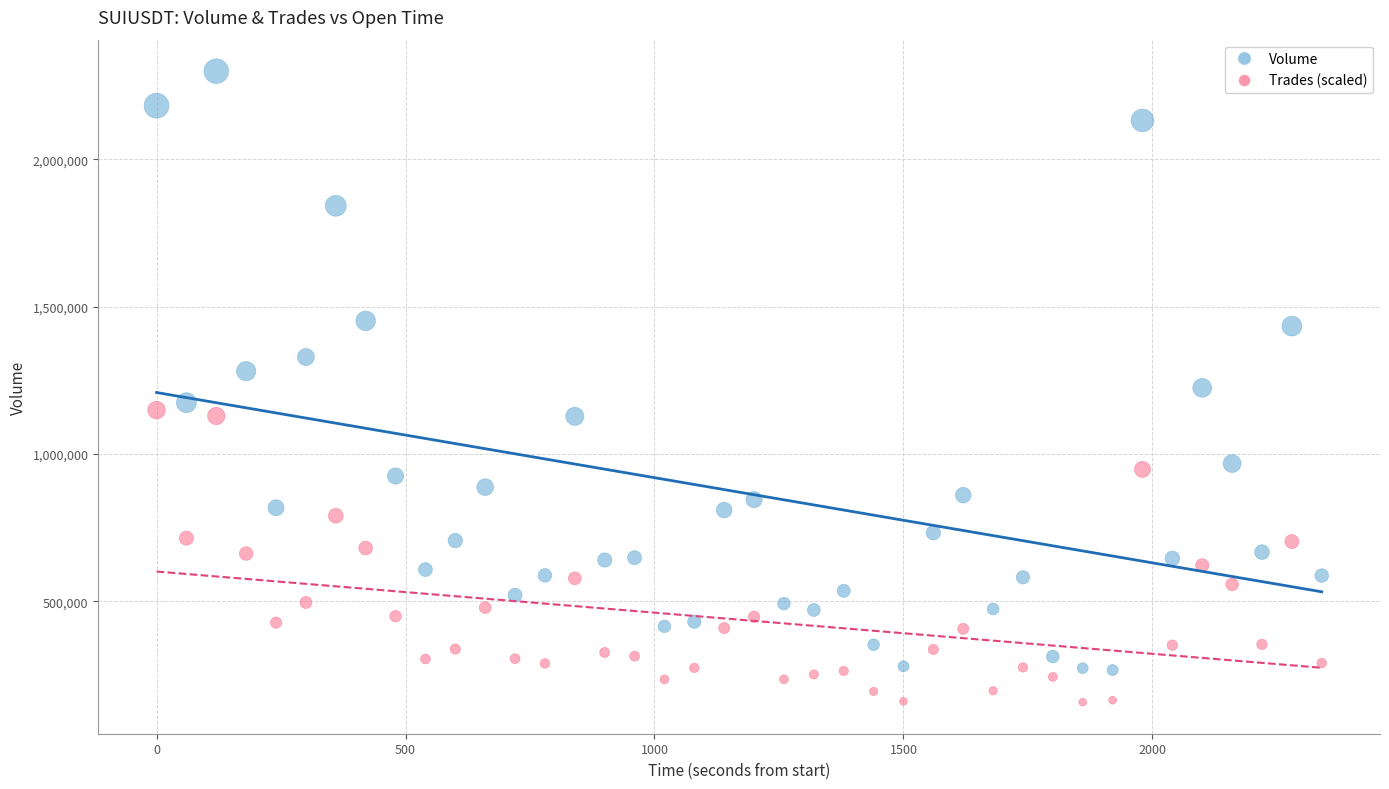

Which series contains the highest Y value?

Volume